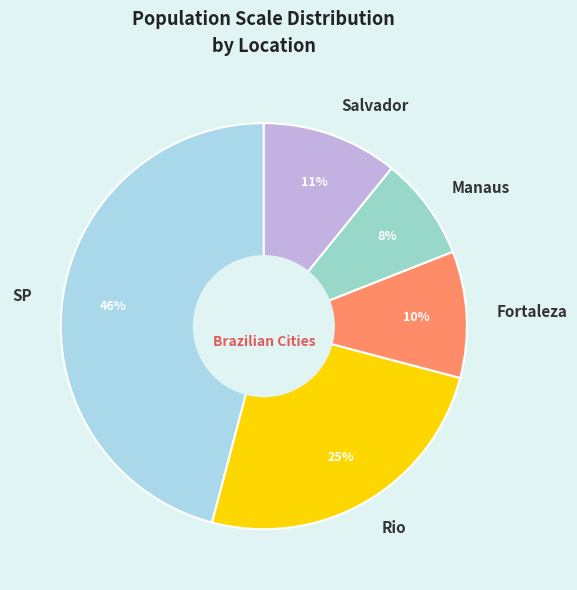

What percentage is the SP slice, to the nearest percent?

46%